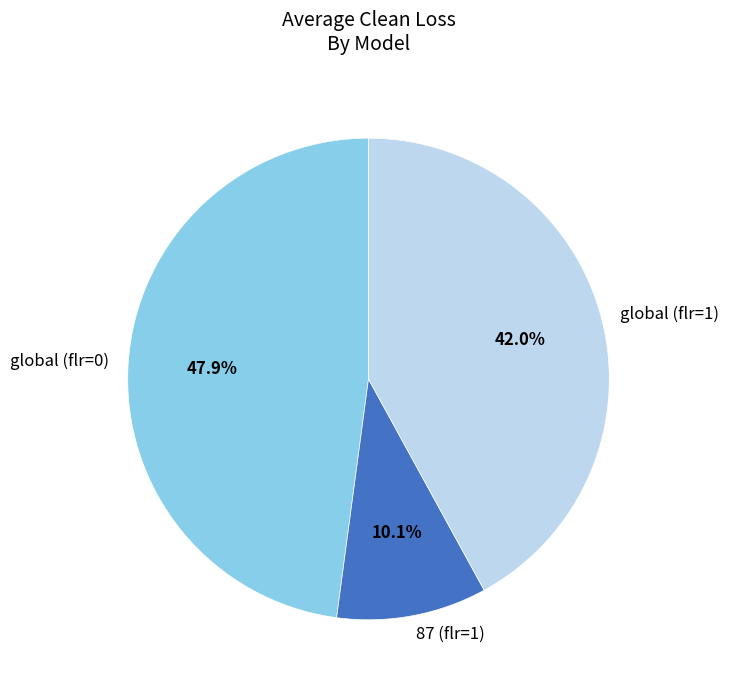

What is the ratio of the value at global (flr=1) to the value at global (flr=0)?

0.9